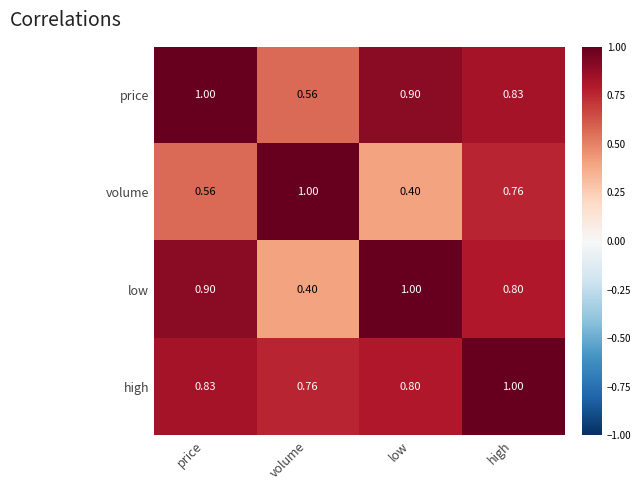

At which label does volume reach its minimum?

low